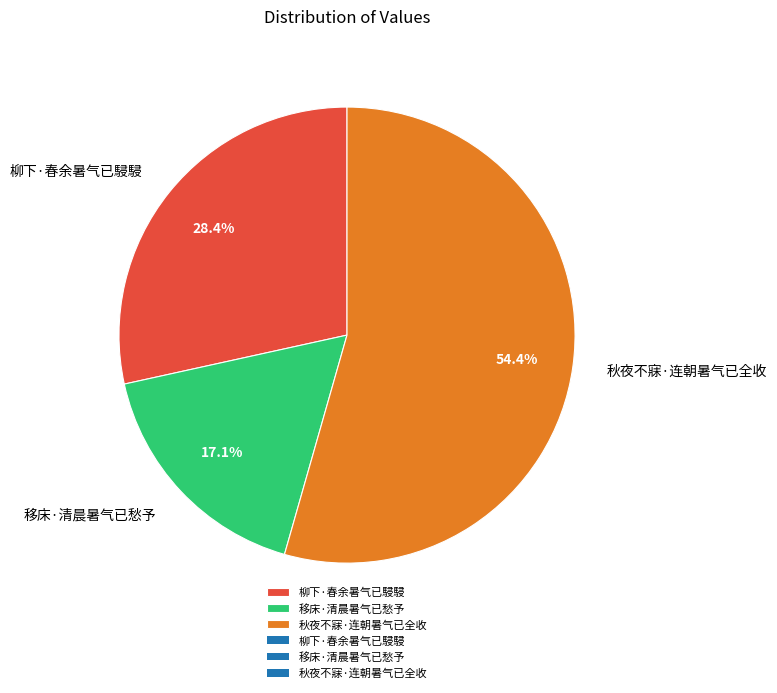

To the nearest percent, what percentage of the pie is 柳下·春余暑气已駸駸?

28%